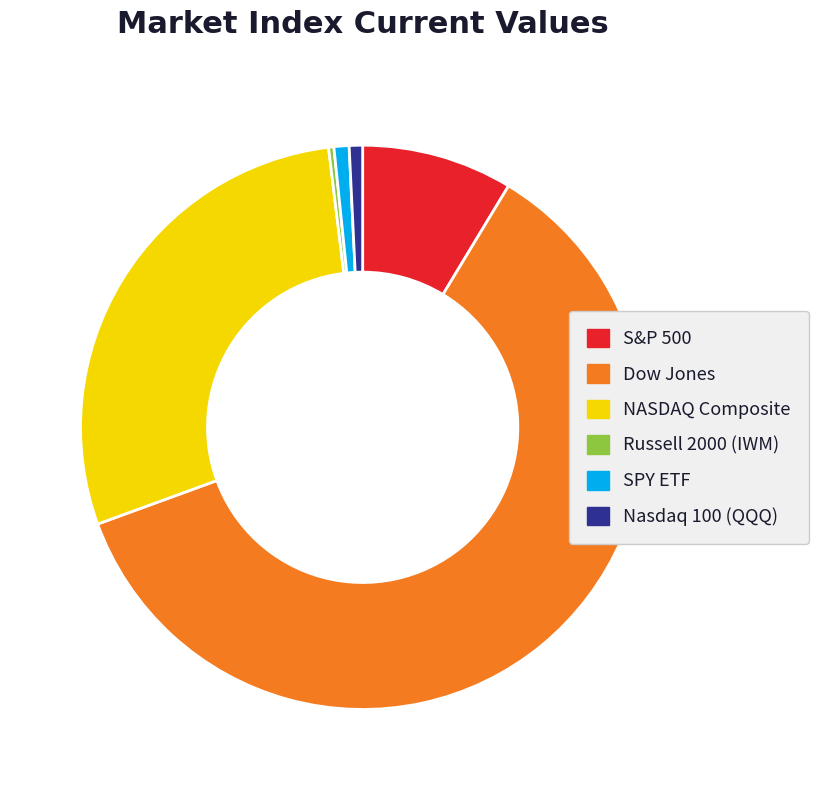

Which has a higher value, S&P 500 or SPY ETF?

S&P 500